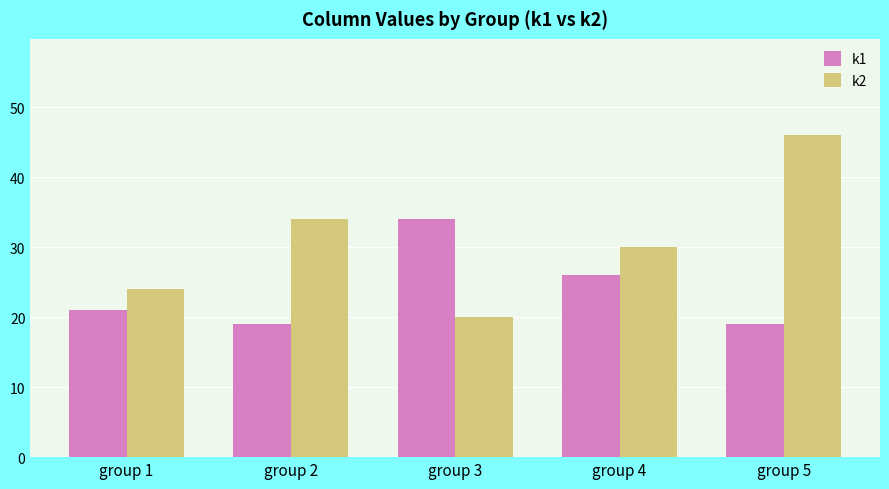

The k2 series shows 22 at group 5. True or false?

False